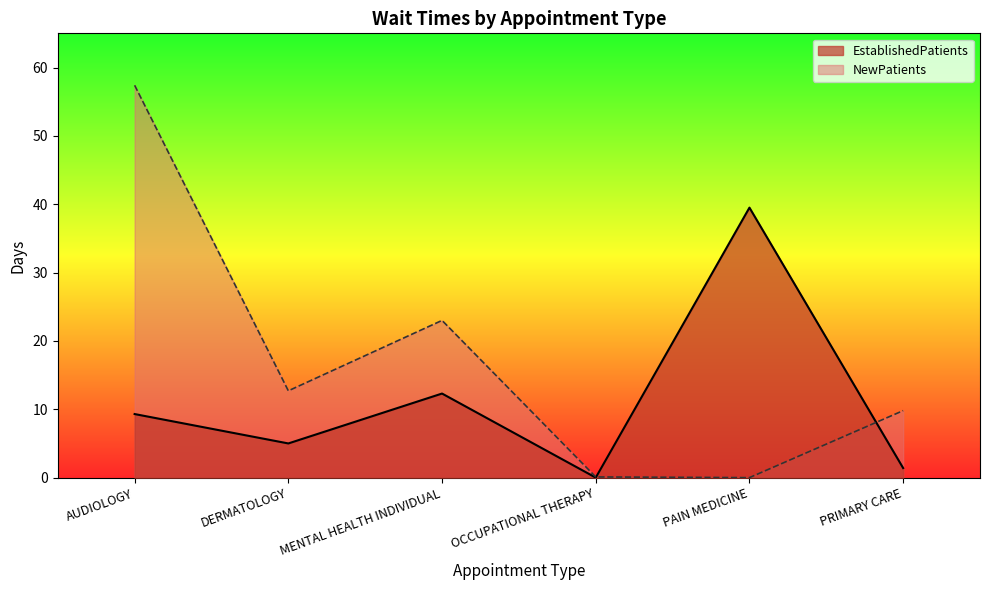

Reading left to right, transcribe all the data shown in this chart.

EstablishedPatients: 9.3	5.0	12.3	0.0	39.5	1.4
NewPatients: 57.4	12.7	23.0	0.1	0.0	9.8